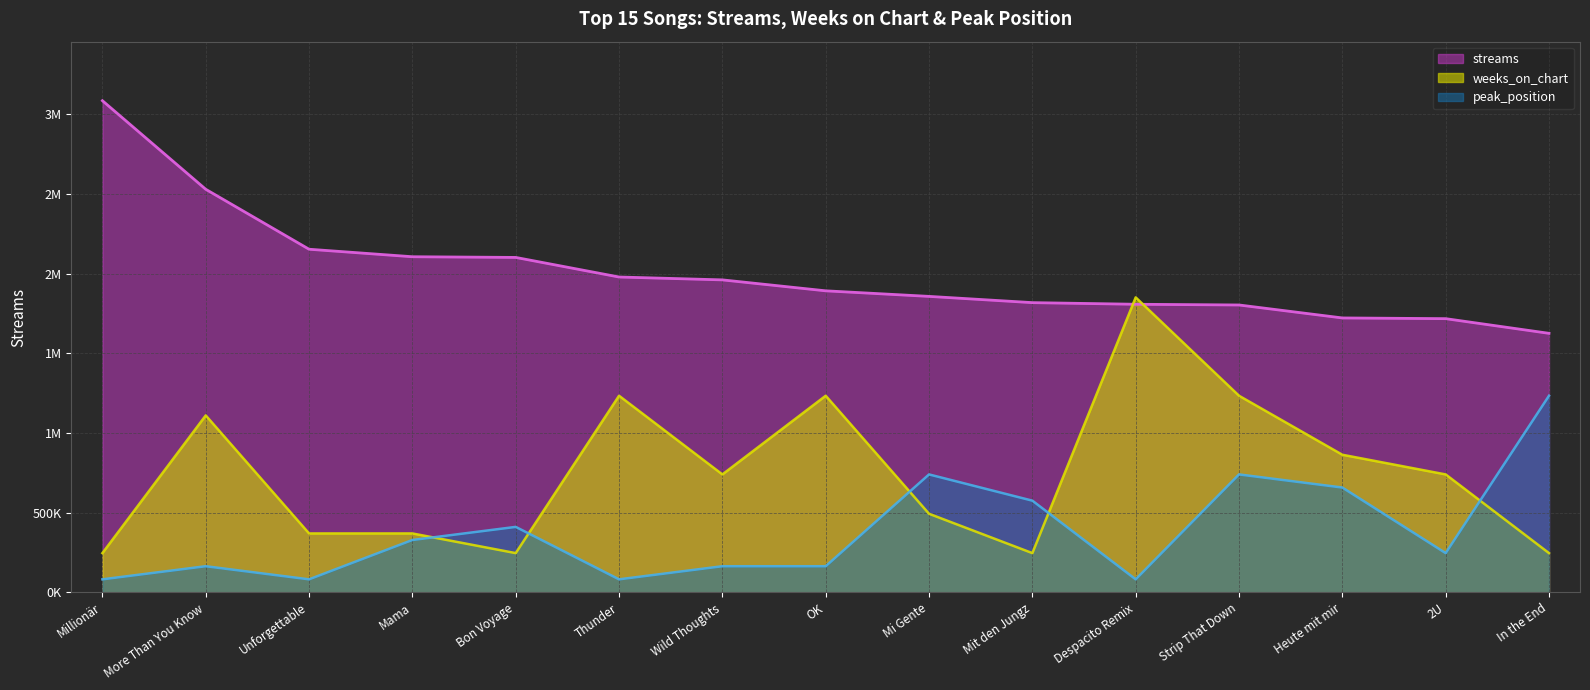

At Mi Gente, list the series in order from smallest to largest.

weeks_on_chart, peak_position, streams